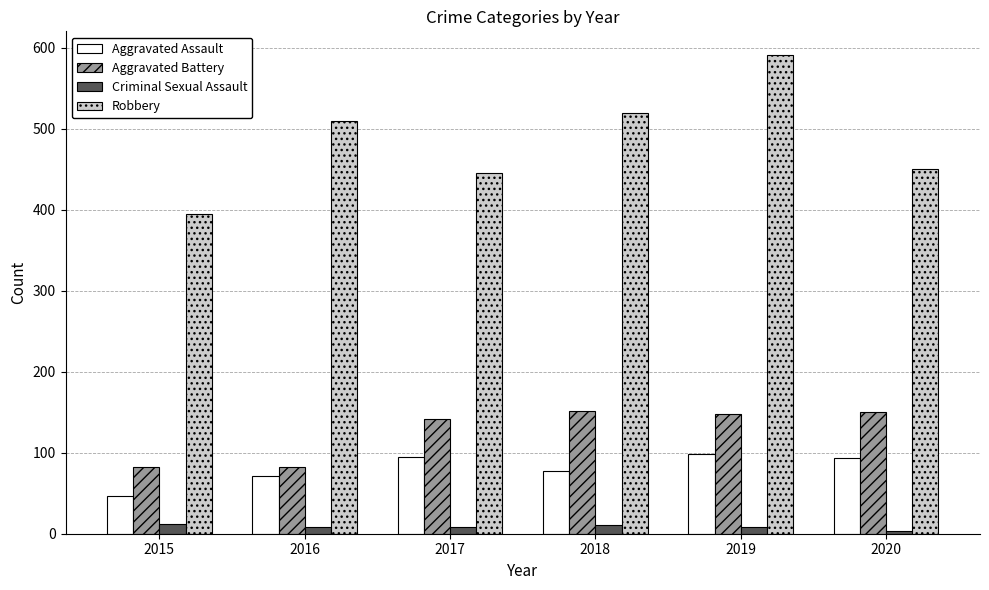

What is the approximate value of Criminal Sexual Assault at 2017?

8